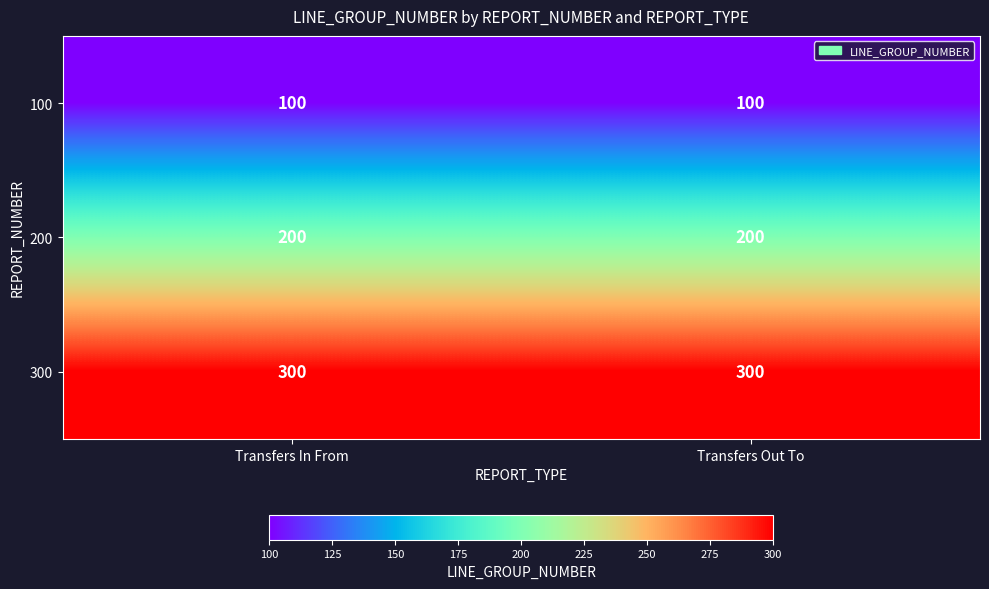

What is the spread (max minus min) of values at Transfers In From?

200